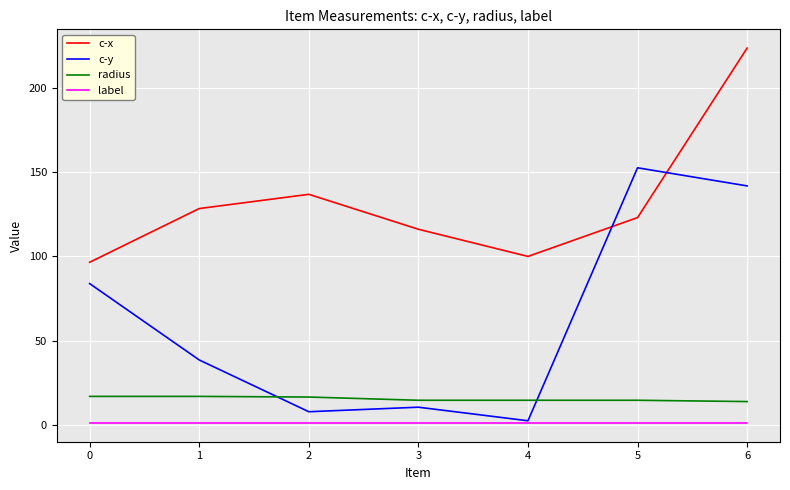

Which series changed the most between 3 and 5?

c-y